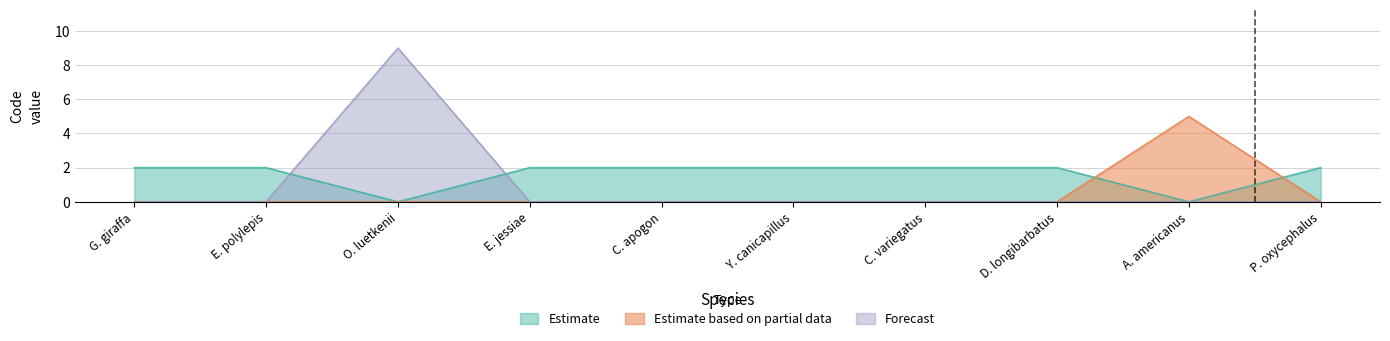

True or false: Estimate based on partial data and Forecast cross at least once.

False